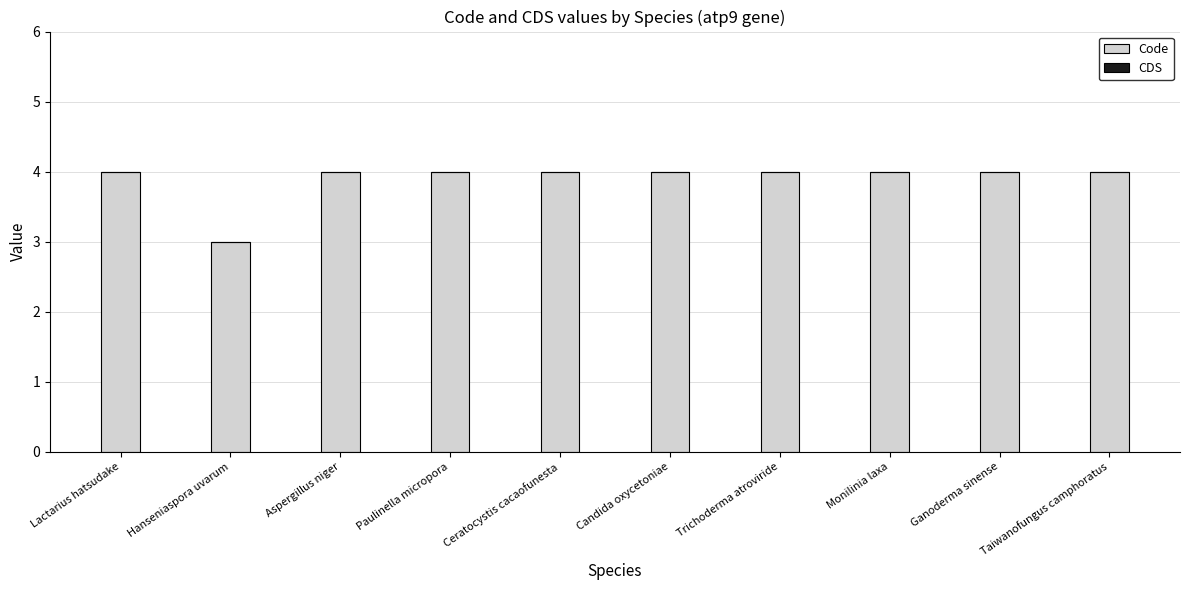

What is the approximate value at Lactarius hatsudake?

4